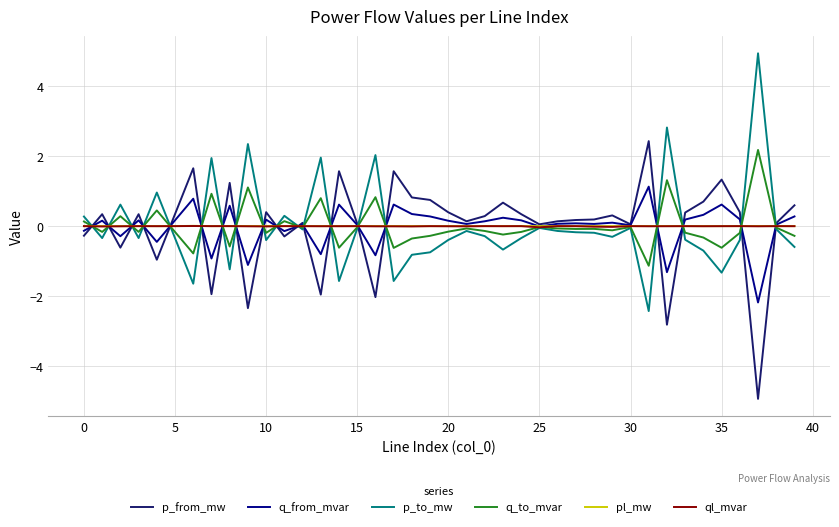

What is the maximum value for q_from_mvar?

1.1